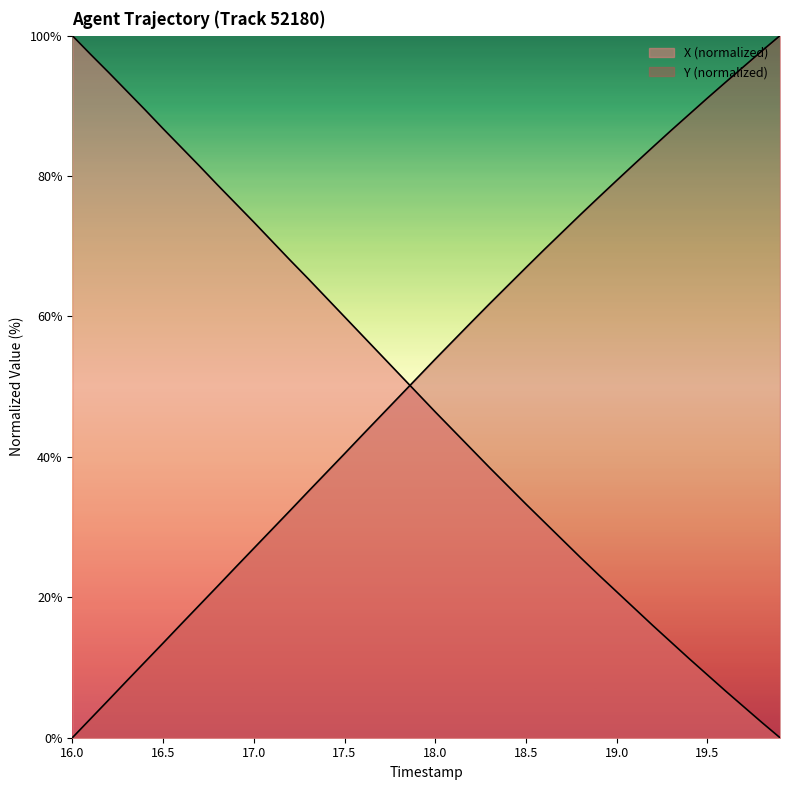

What is the sum of the Y values at 10 and 17.0?

32.4